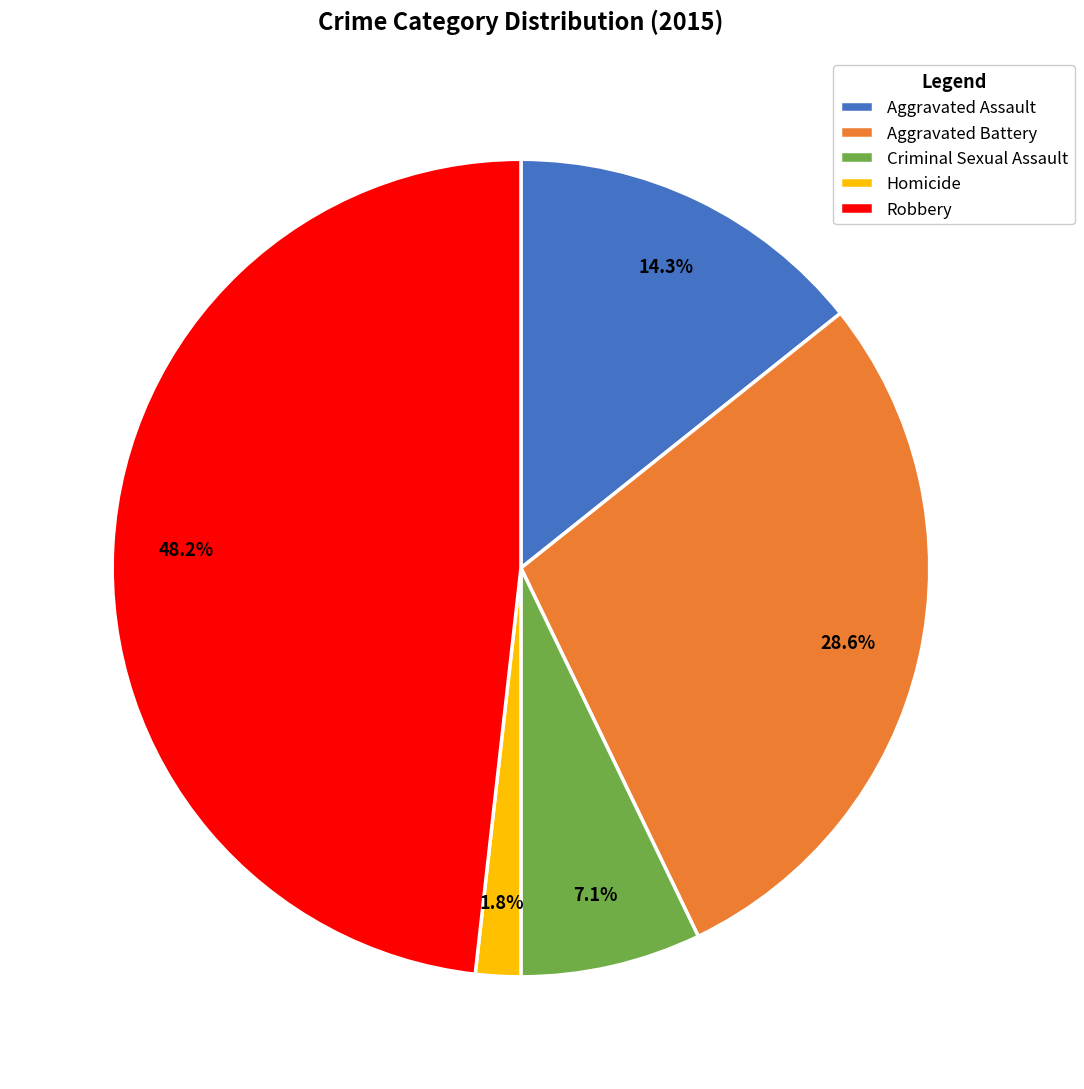

Between Aggravated Battery and Homicide, which is larger?

Aggravated Battery